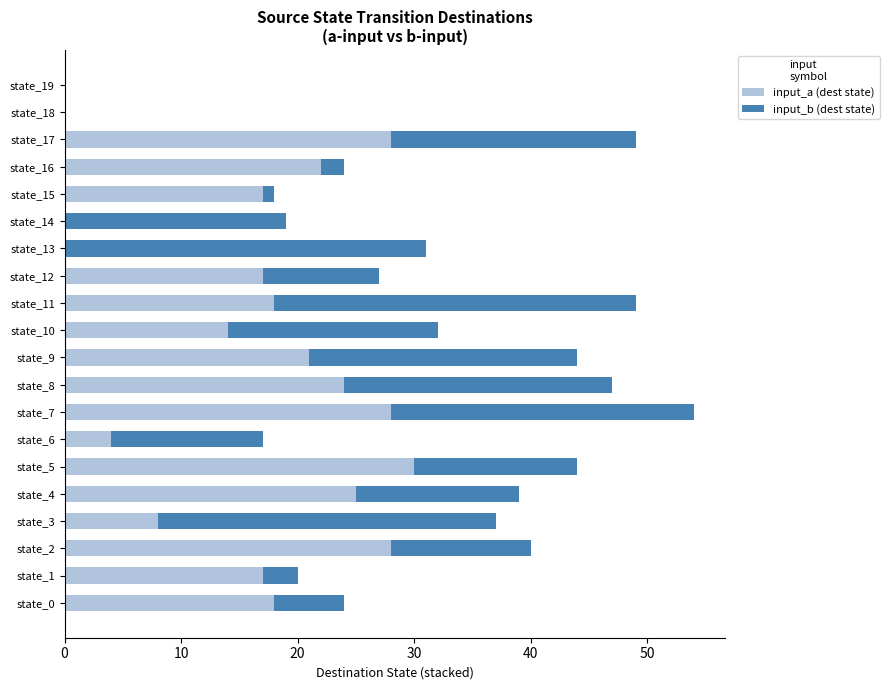

What is the total value across all series at state_7?

54